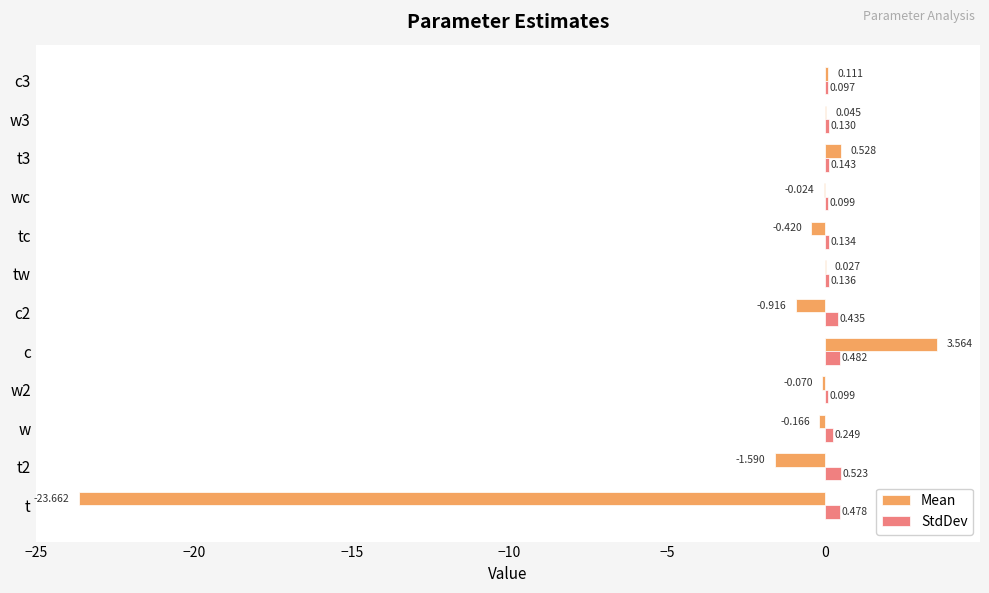

Which category has the highest value across all series?

c